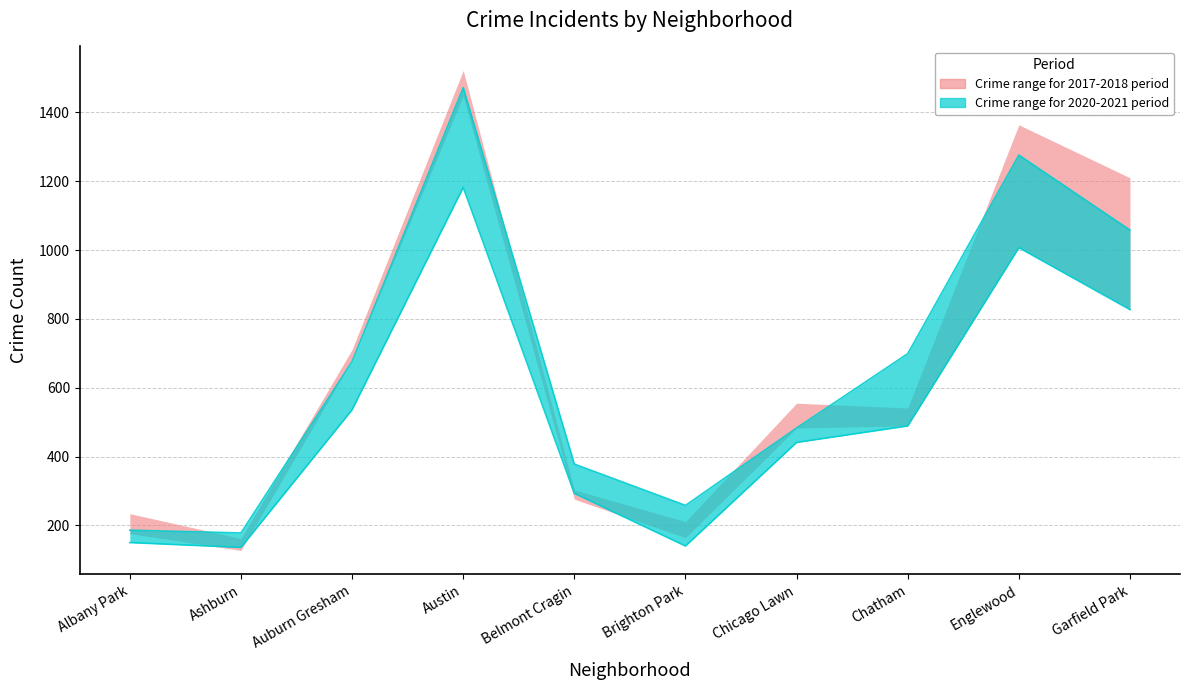

True or false: 2018_upper has a value of 200 at Ashburn.

False